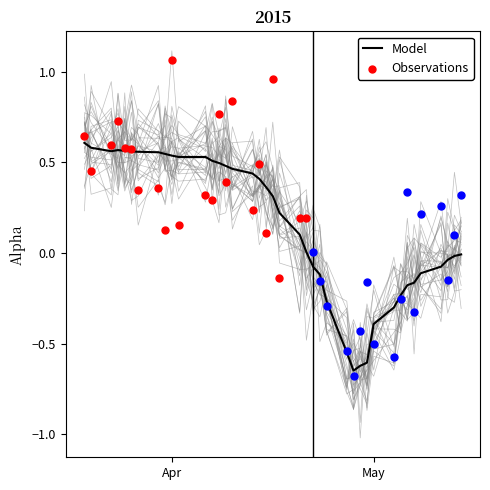

What is the total value across all series at 34?

0.2